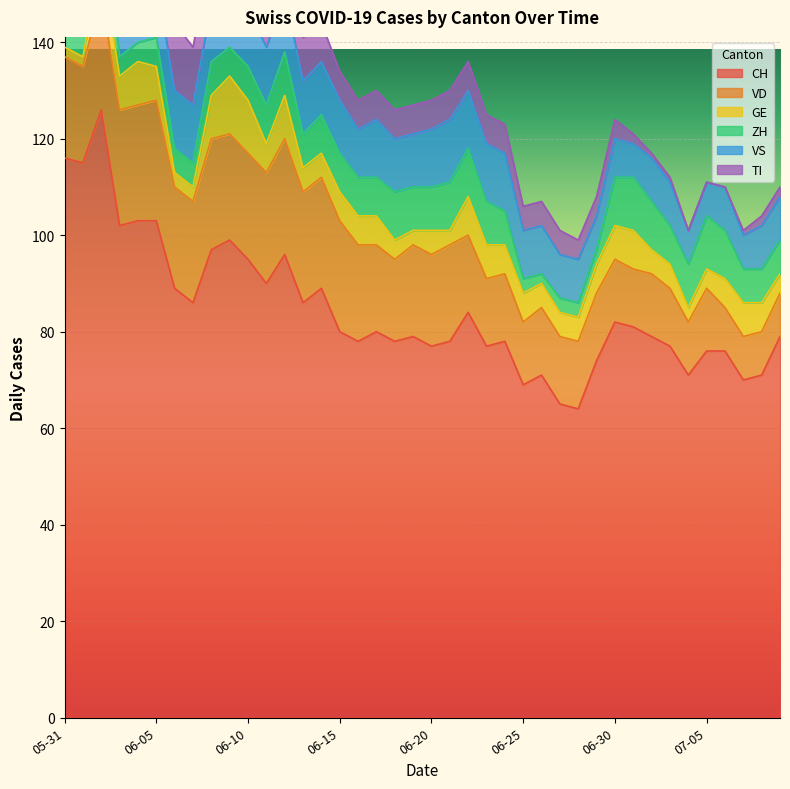

Which series changed the most between 2020-06-08 and 2020-06-17?

CH